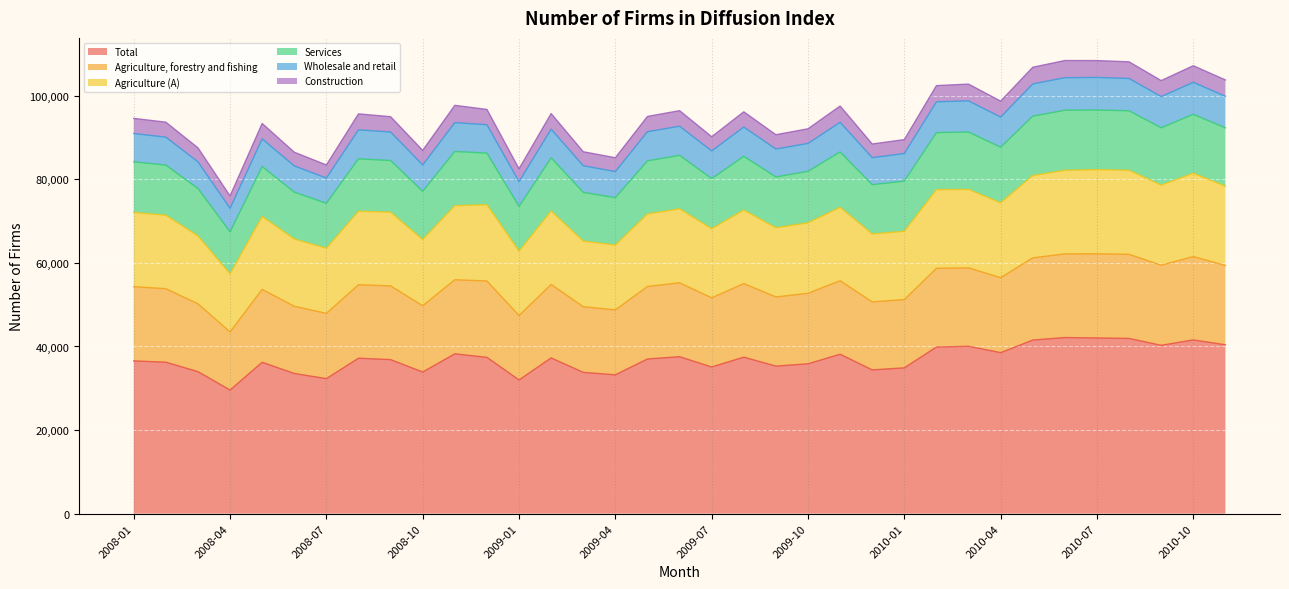

At which category does Wholesale and retail reach its first local peak?

2008-05